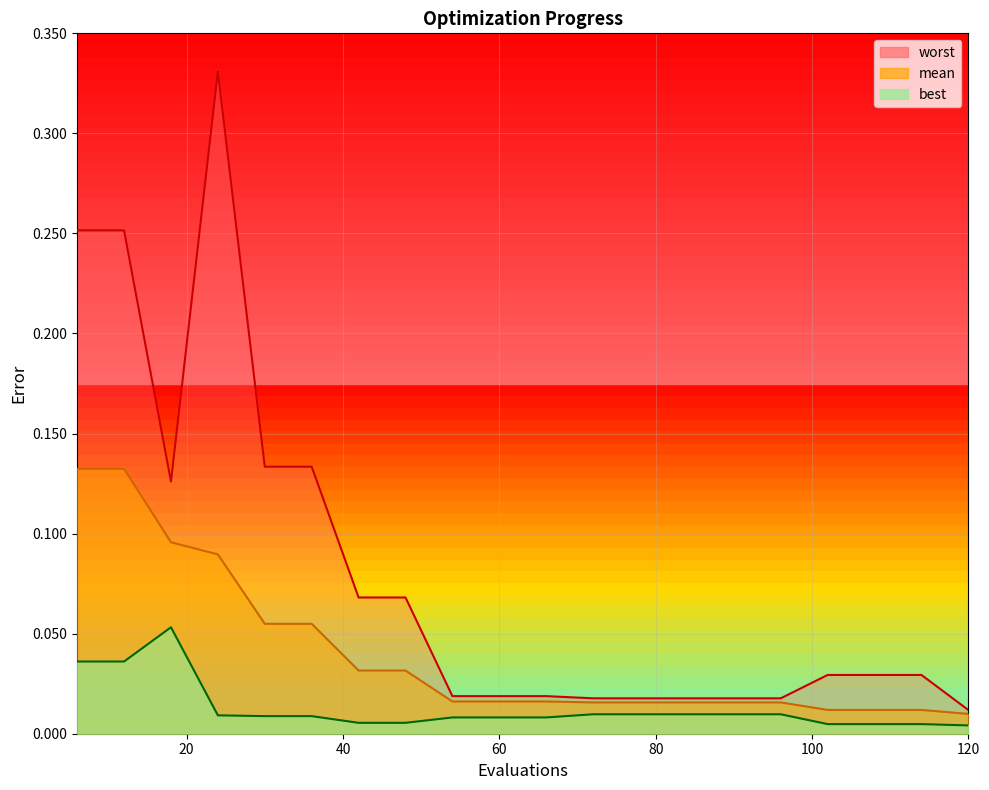

How many lines are shown in the chart?

3